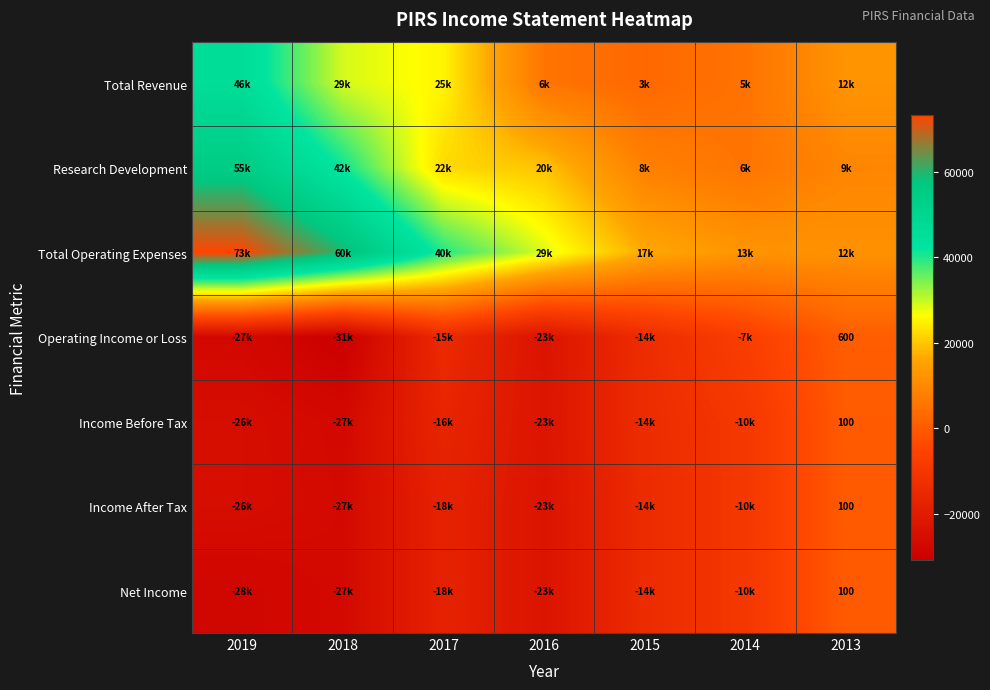

What is the sum of all Income Before Tax values?

-115300